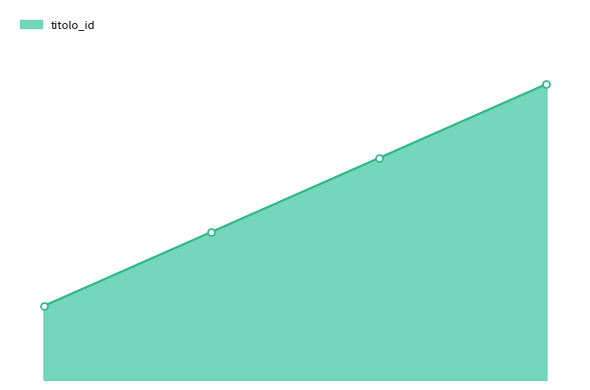

Does the chart have visible grid lines?

No